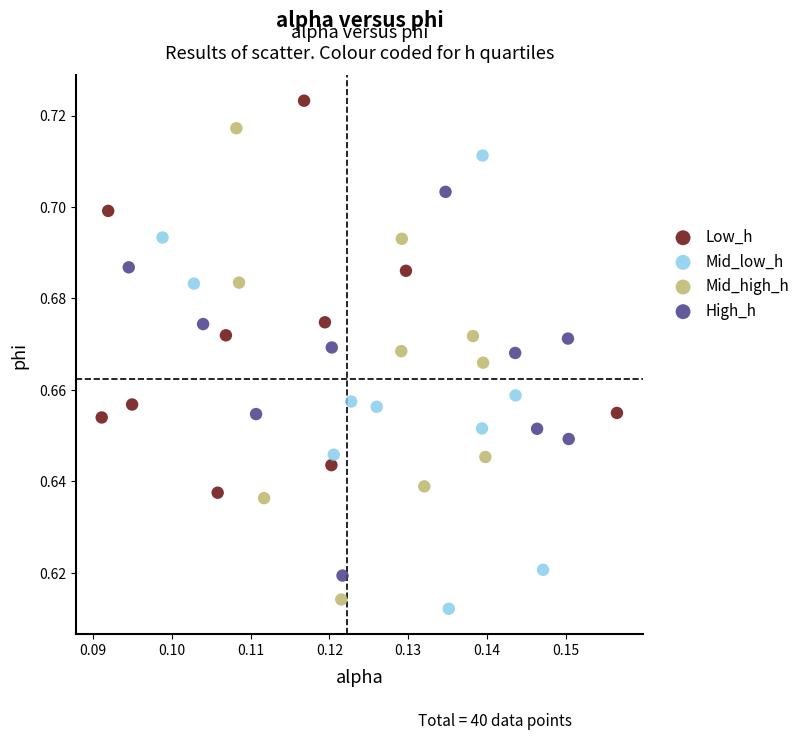

Which series reaches the maximum Y coordinate?

Low_h